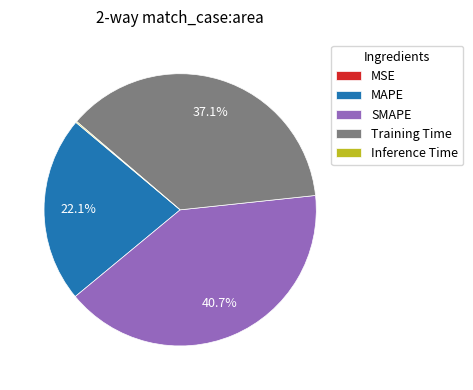

Is SMAPE the majority of the pie?

No